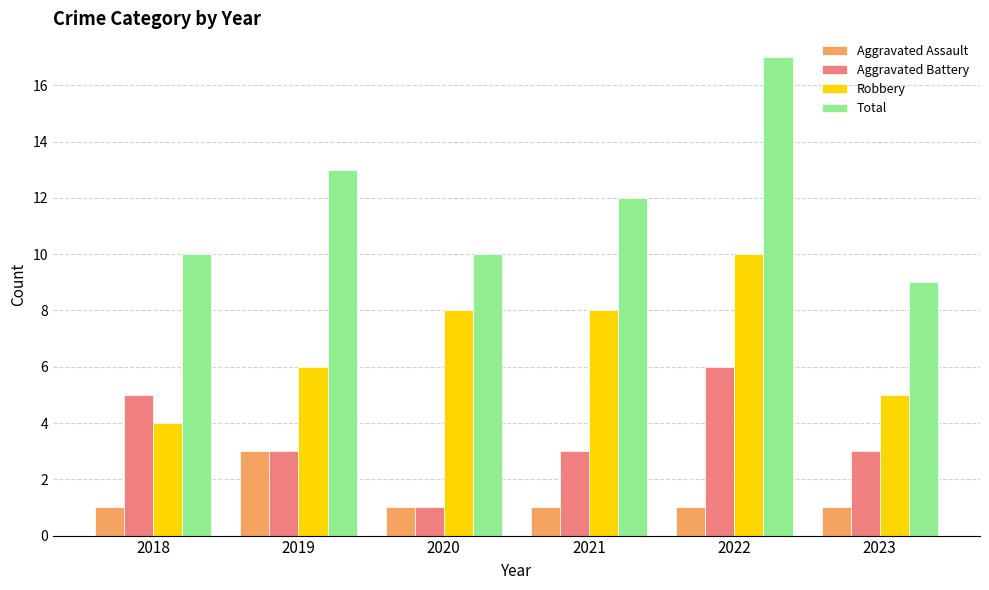

What is the sum of the Robbery values at 2019 and 2018?

10